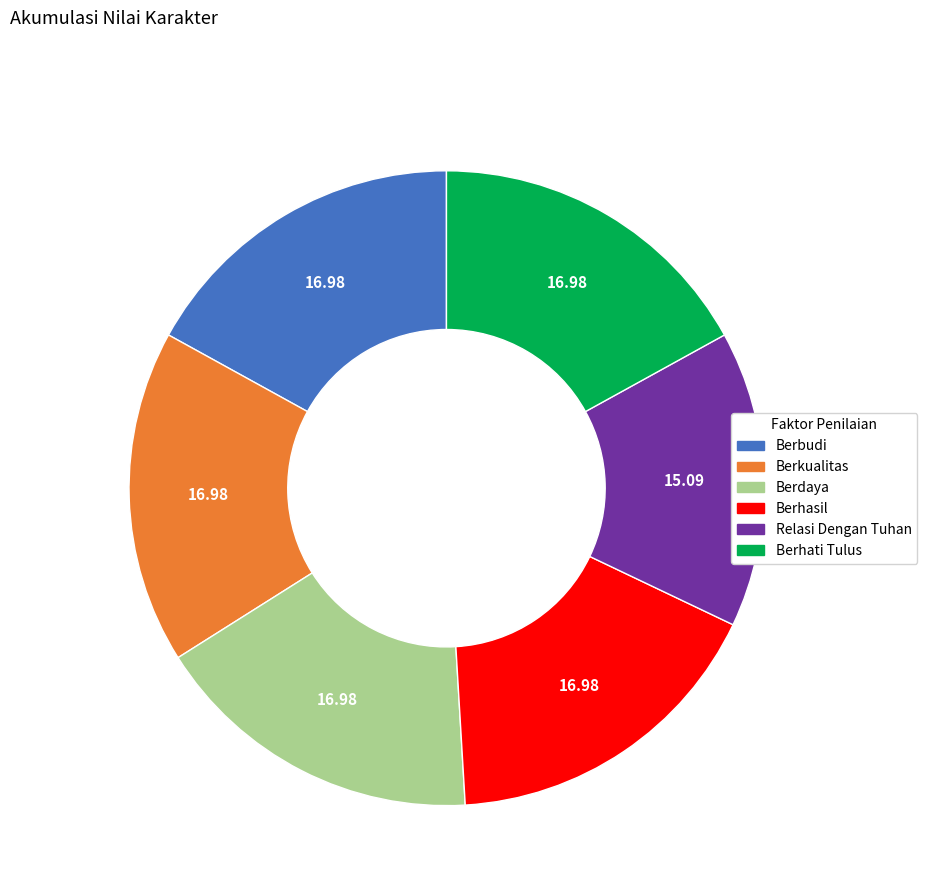

Which category has the smallest portion of the pie?

Relasi Dengan Tuhan